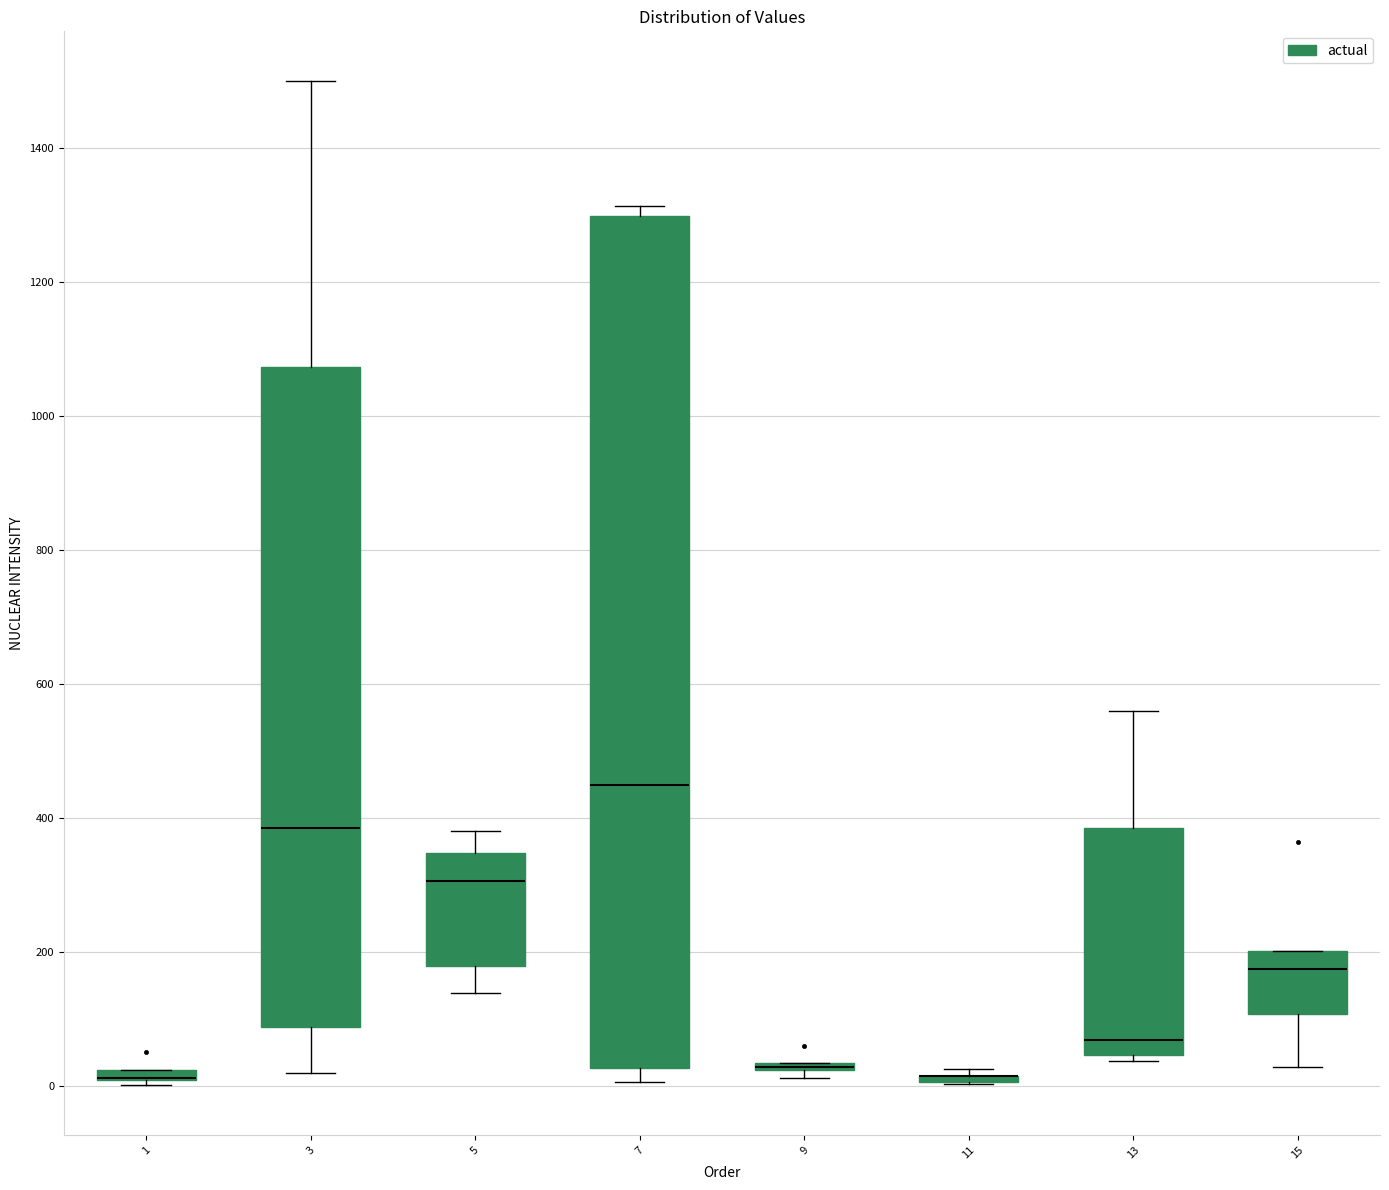

Where does the lower whisker of the box at x = 5 end on the y-axis? The values are not printed on the chart, so give them approximately, as read against the axis.

140